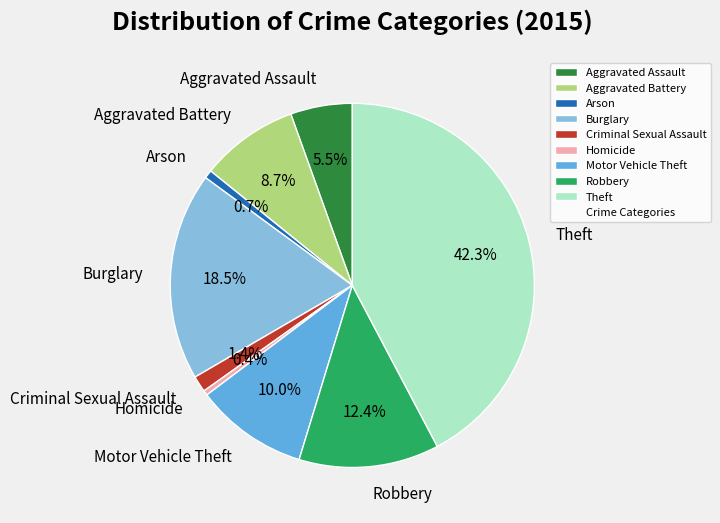

How many segments does this pie chart have?

9